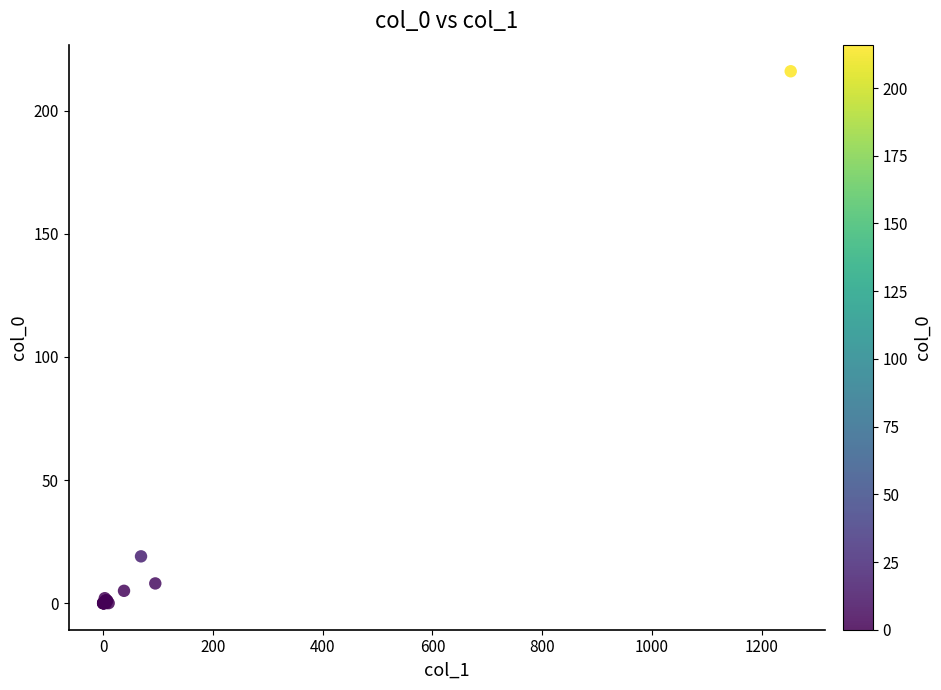

What Y value in the scatter plot is closest to 108?

19